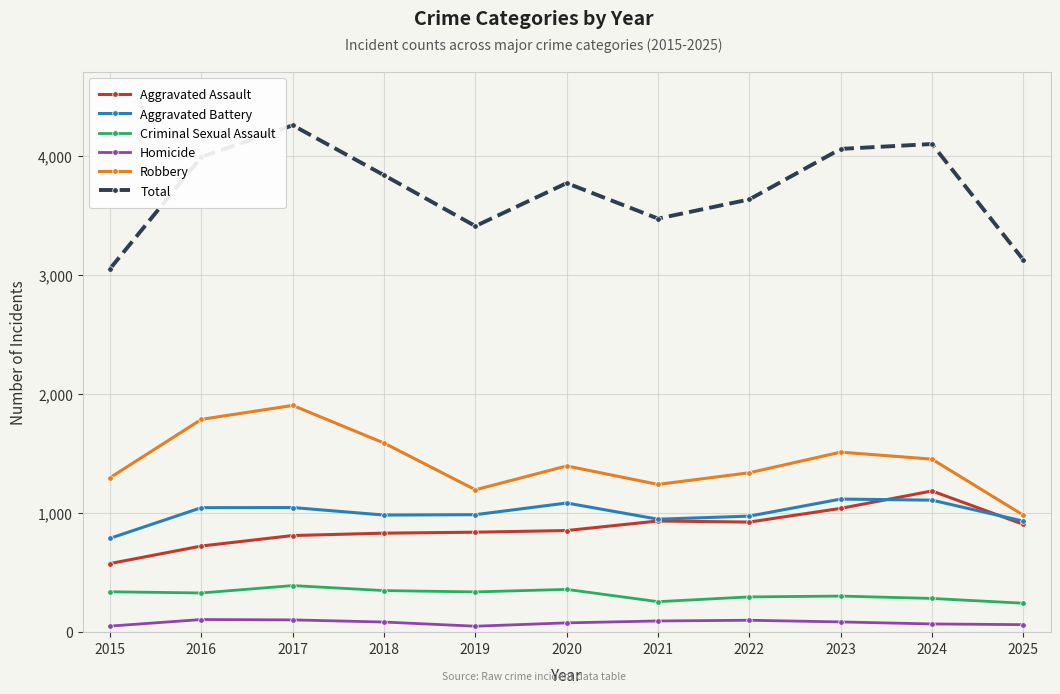

The value of Criminal Sexual Assault at 2024 is 467. True or false?

False